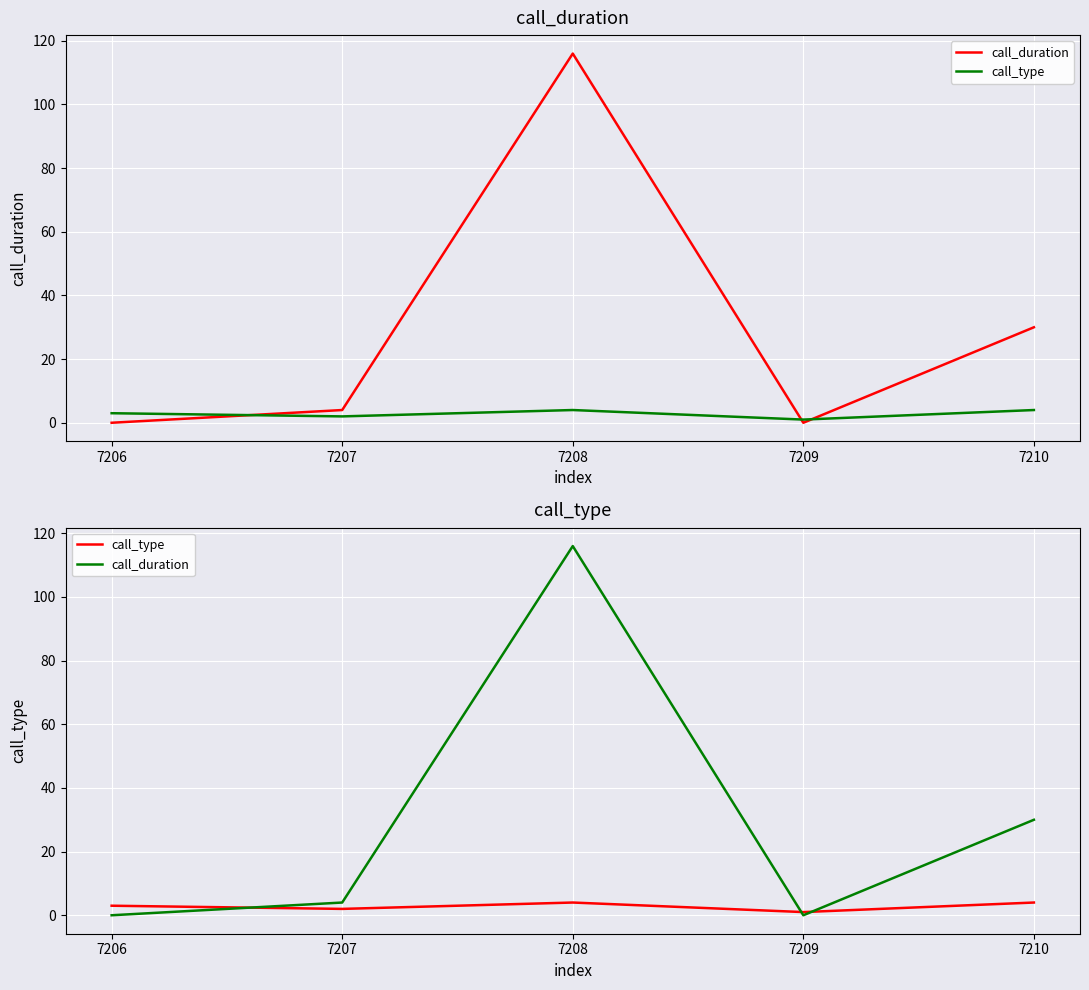

At how many categories does at least one series exceed 114?

1